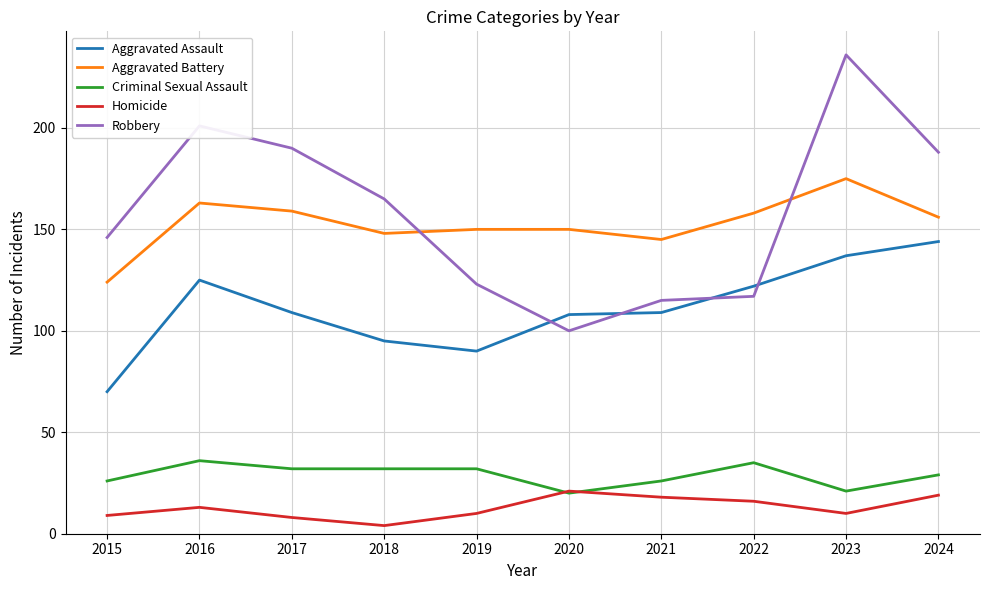

At which category is the sum across all series the highest?

2023